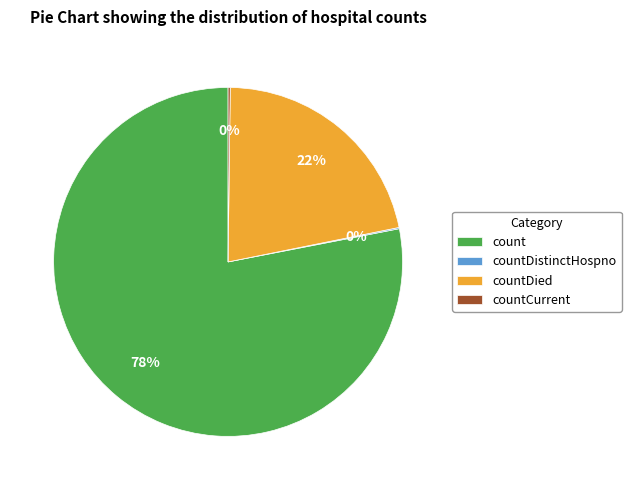

Is count the majority of the pie?

Yes